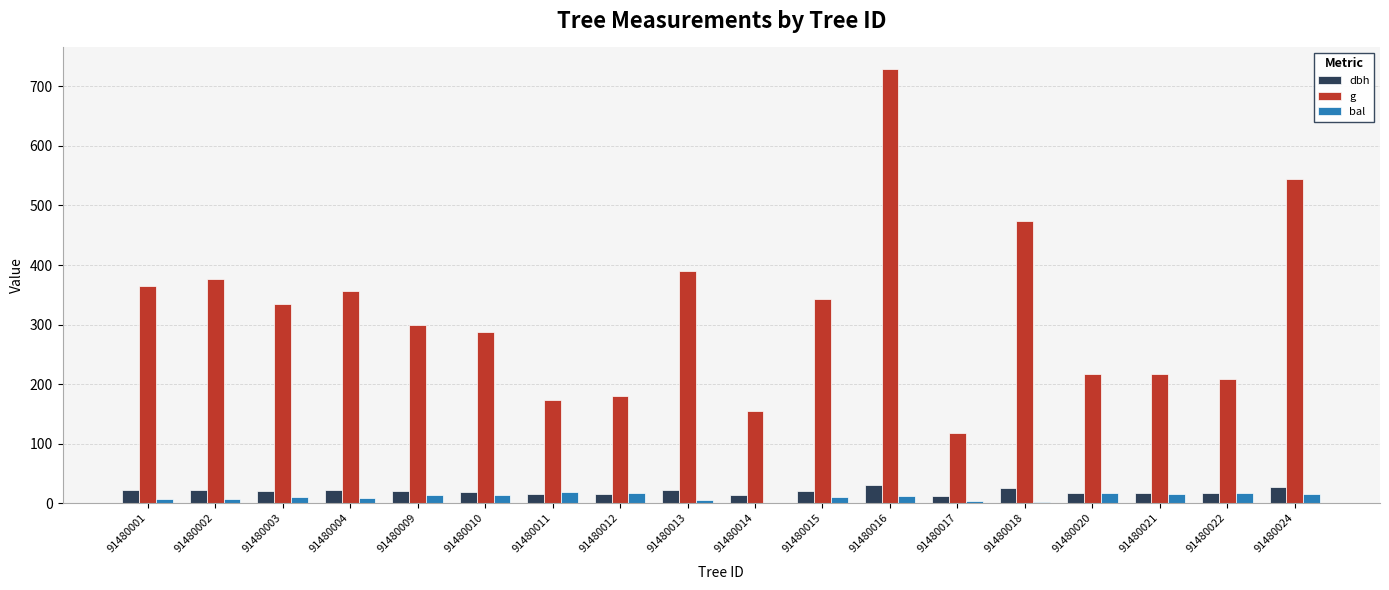

Between 91480013 and 91480021, which series saw the biggest shift?

g